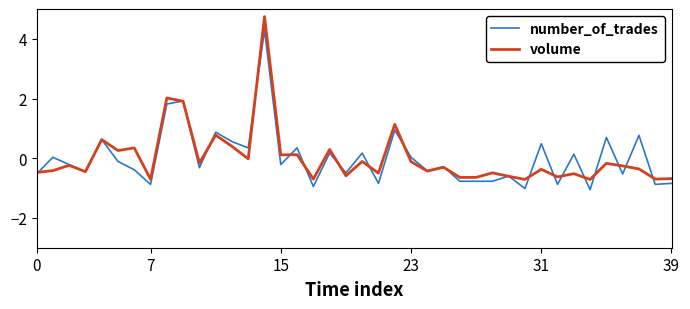

Rank the series by their maximum value, from highest to lowest.

volume, number_of_trades